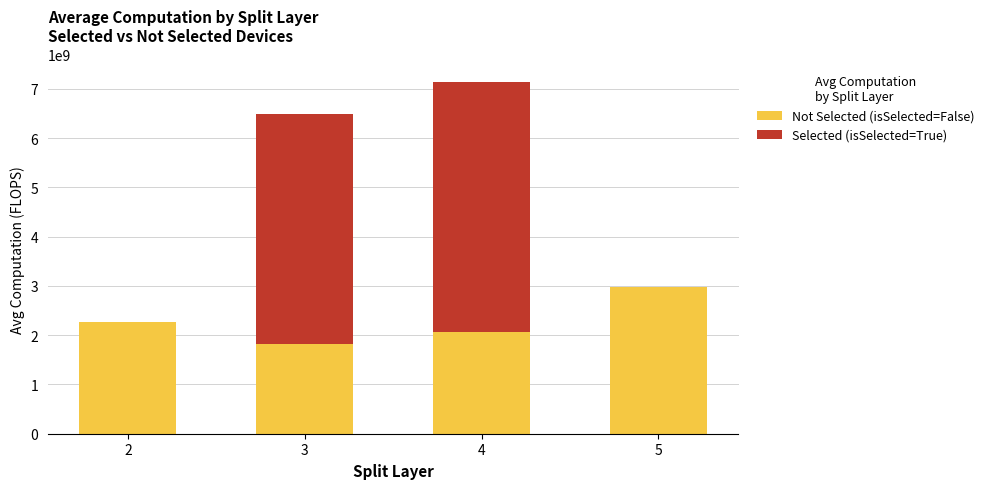

What is the total value across all series at 4?

7145458461.9